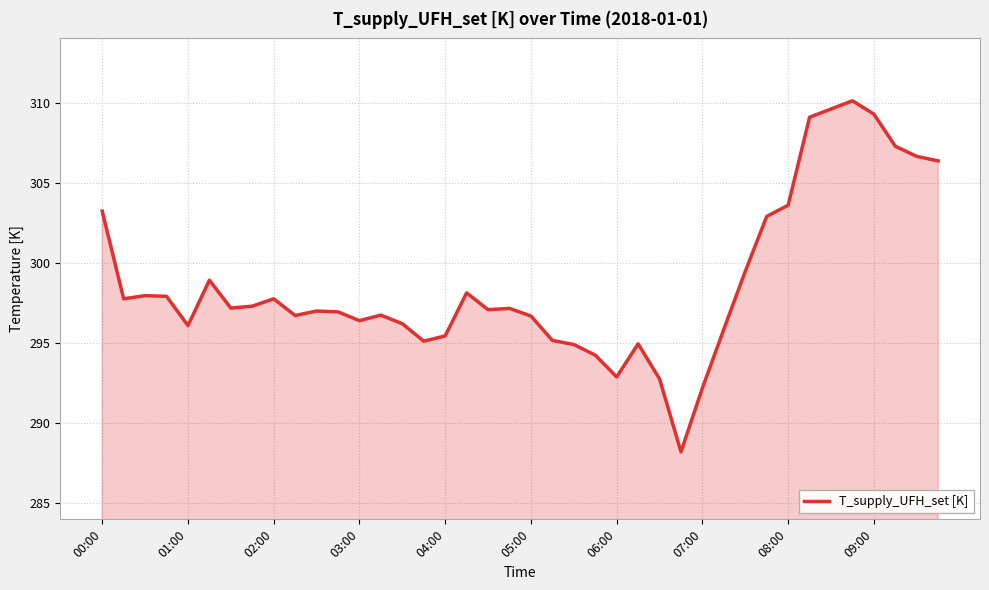

True or false: there are more than 1 points higher than both neighbors.

True